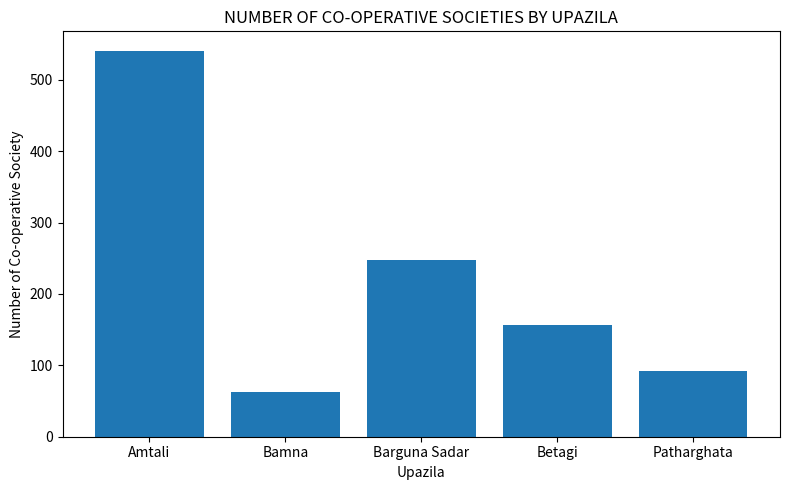

What is the label of the 4th bar from the left?

Betagi